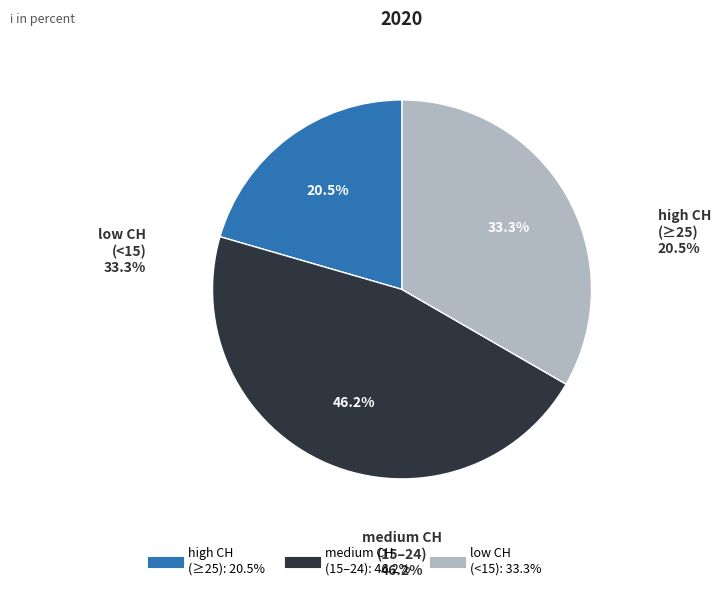

Is there any slice that represents more than half of the pie?

No